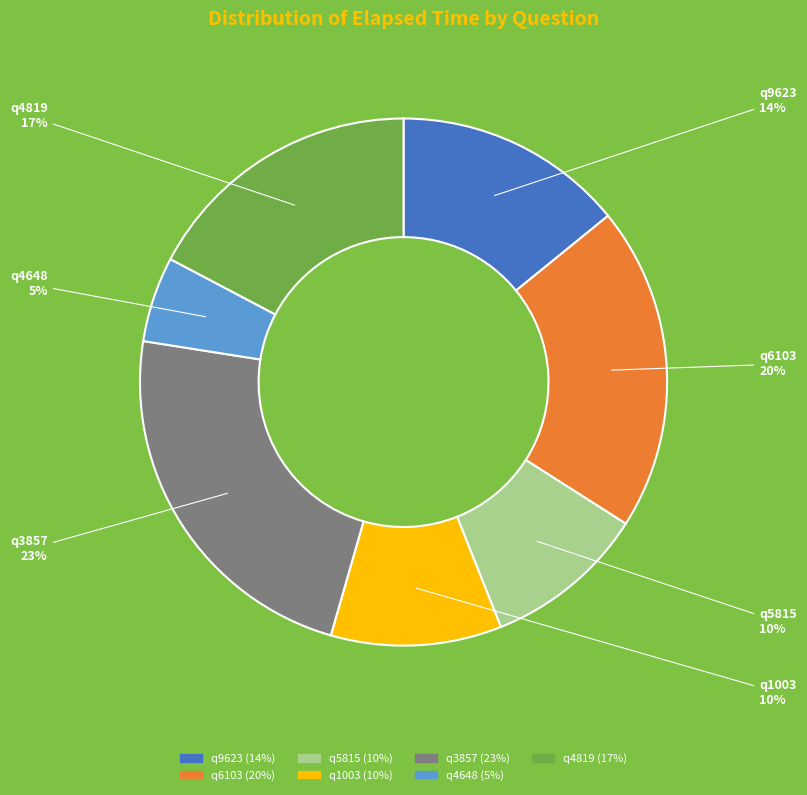

Is it true that q6103 is 20% of the pie?

True